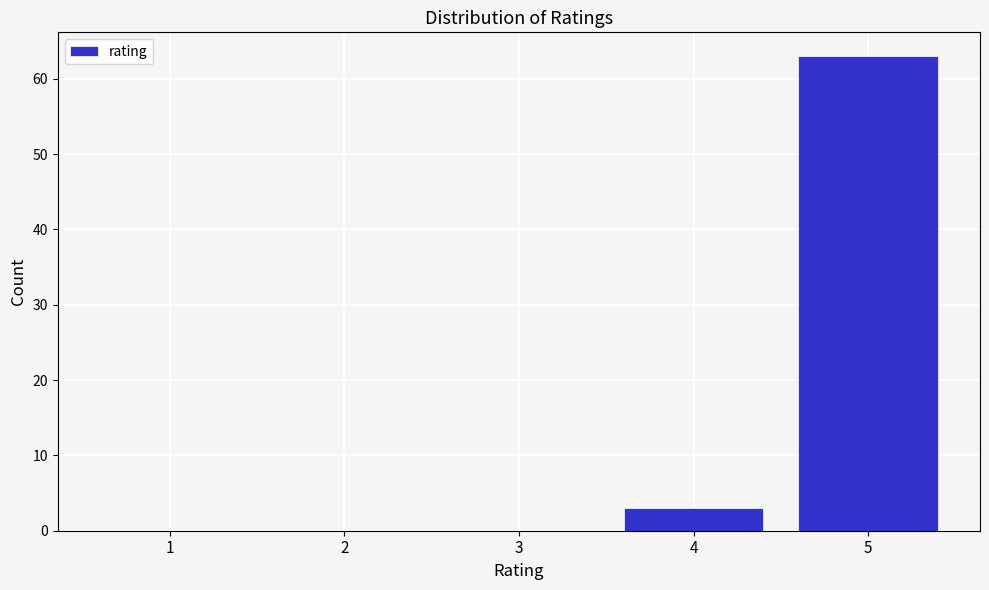

Reading right to left, transcribe all the data shown in this chart.

5=63	4=3	3=0	2=0	1=0